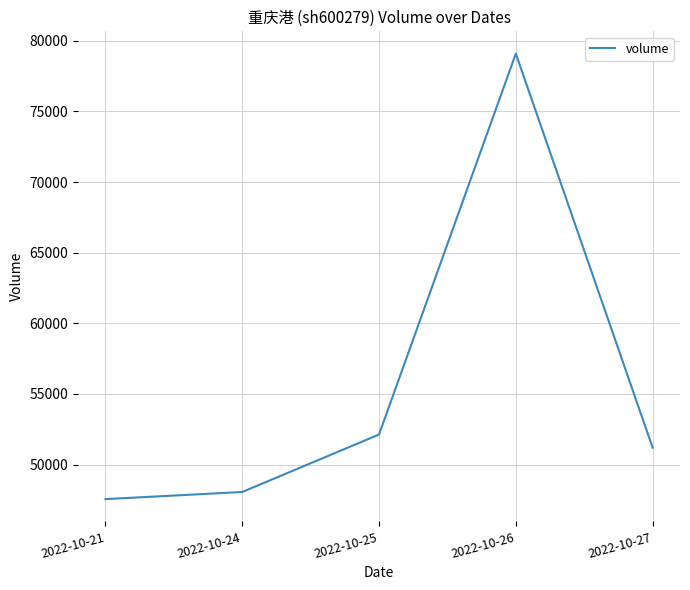

How many lines are shown in the chart?

1